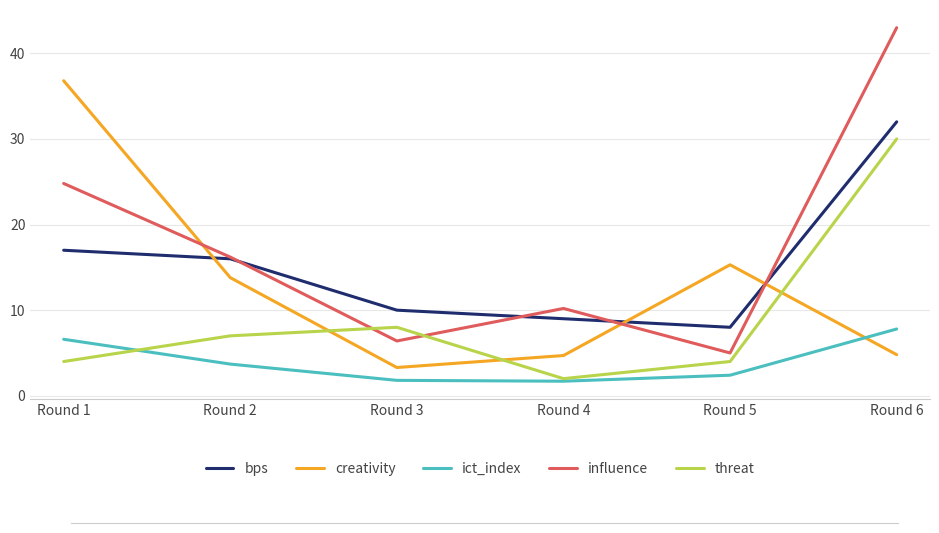

In threat, how many points are lower than both neighbors (excluding endpoints)?

1